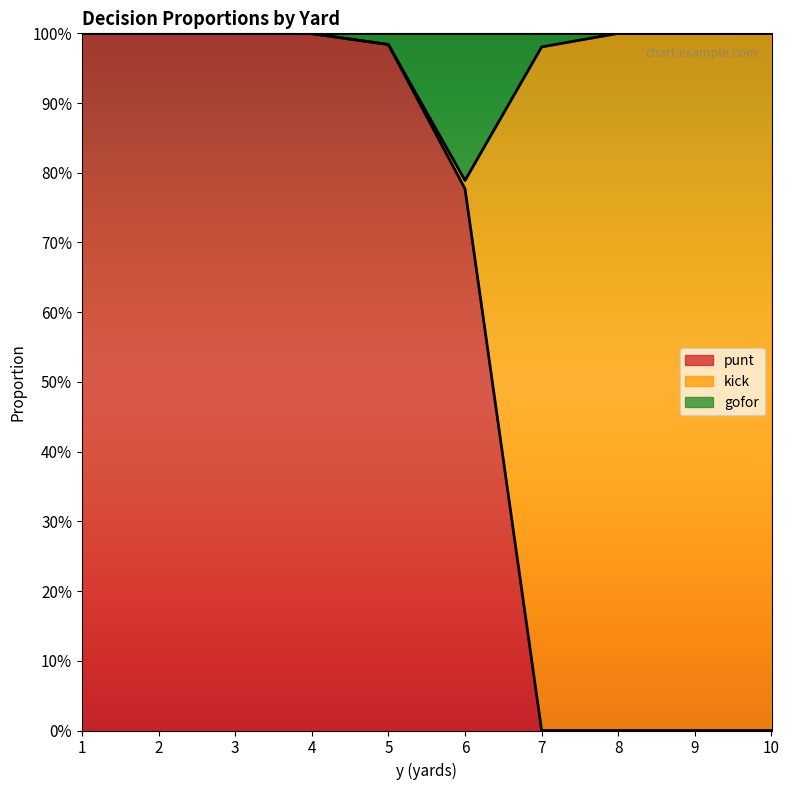

What are all the series names shown in the legend?

punt, kick, gofor